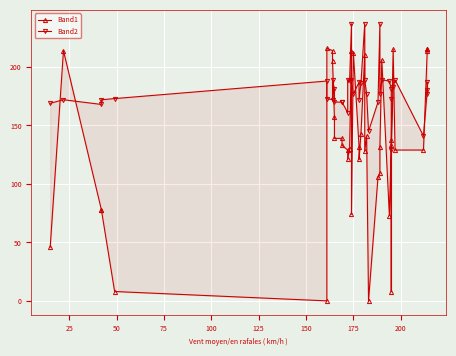

How many positive values does the Band1 series have?

38